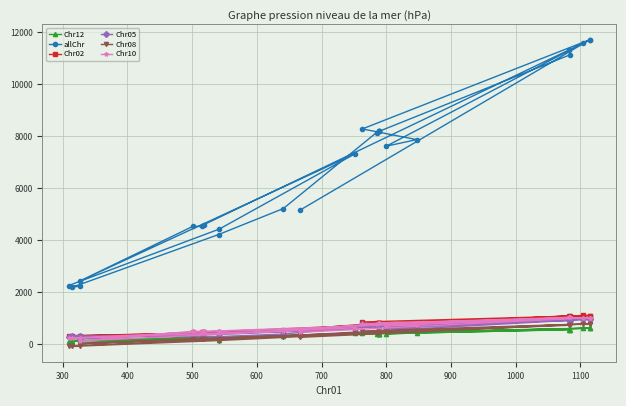

Is the value of Chr08 at 1000 greater than the value of Chr10 at 15?

No